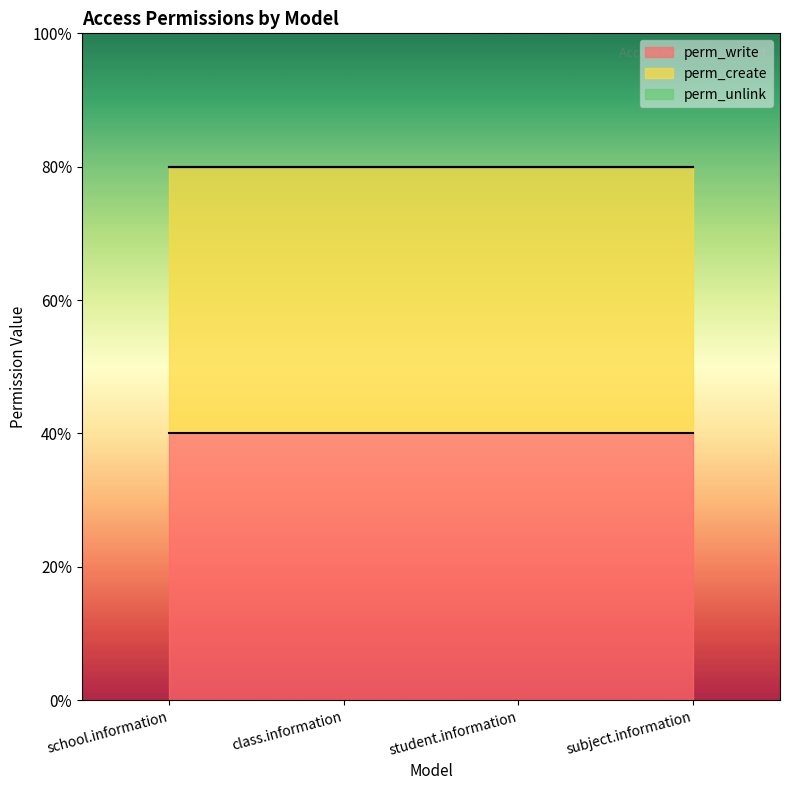

Count the number of categories in the chart.

4